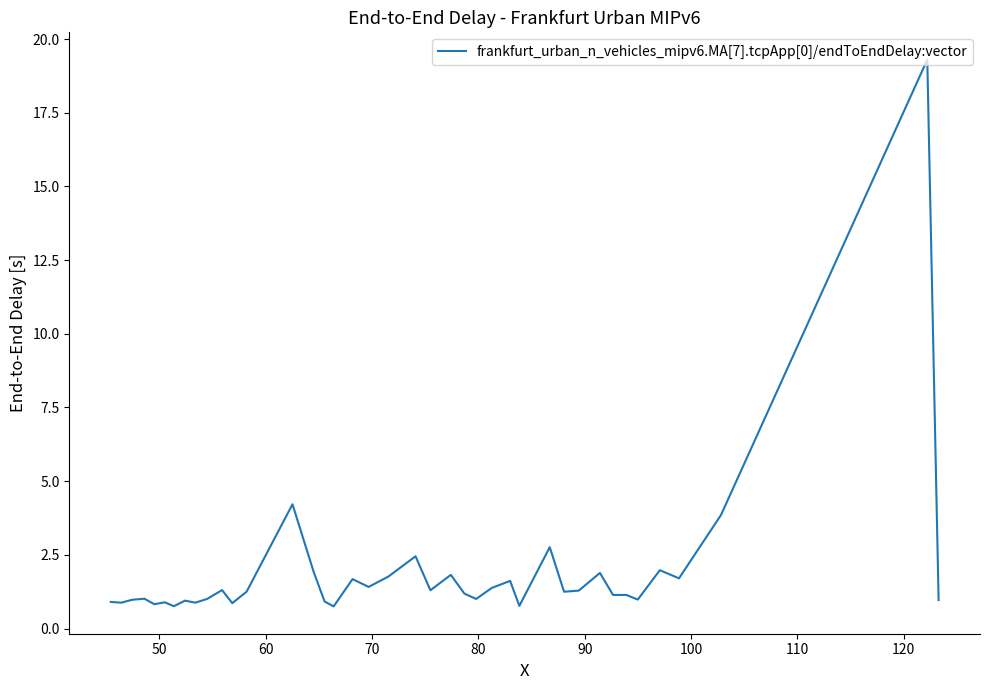

What is the greatest value displayed?

19.3